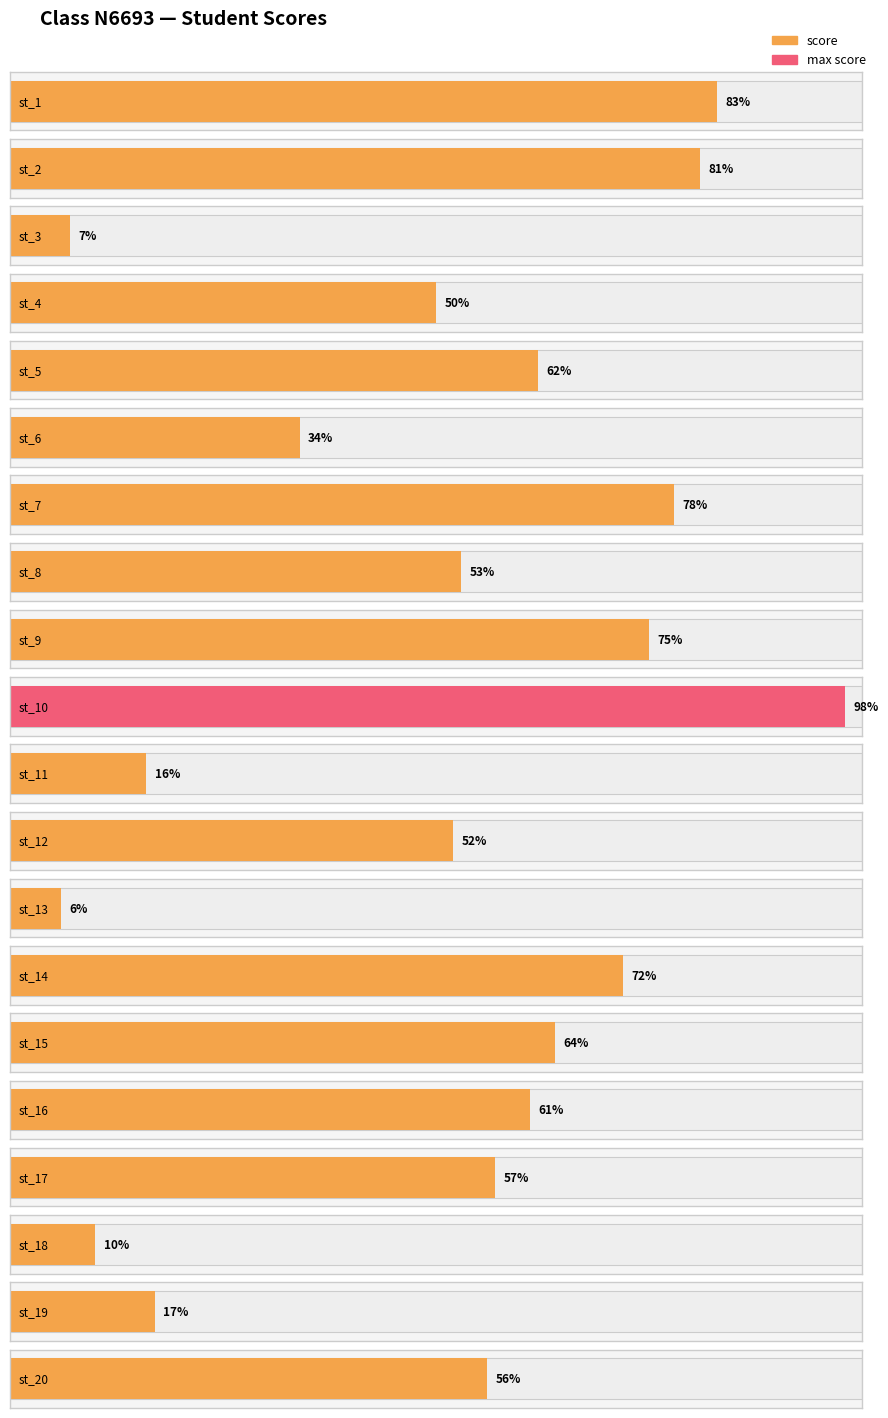

Reading left to right, transcribe all the data shown in this chart.

83	81	7	50	62	34	78	53	75	98	16	52	6	72	64	61	57	10	17	56